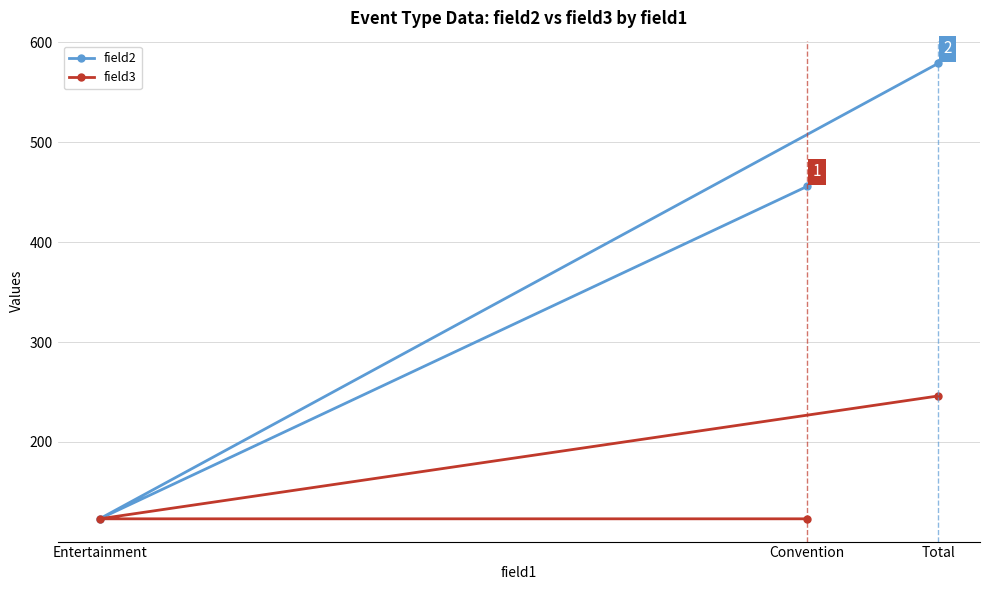

Rank the series by their maximum value, from highest to lowest.

field2, field3